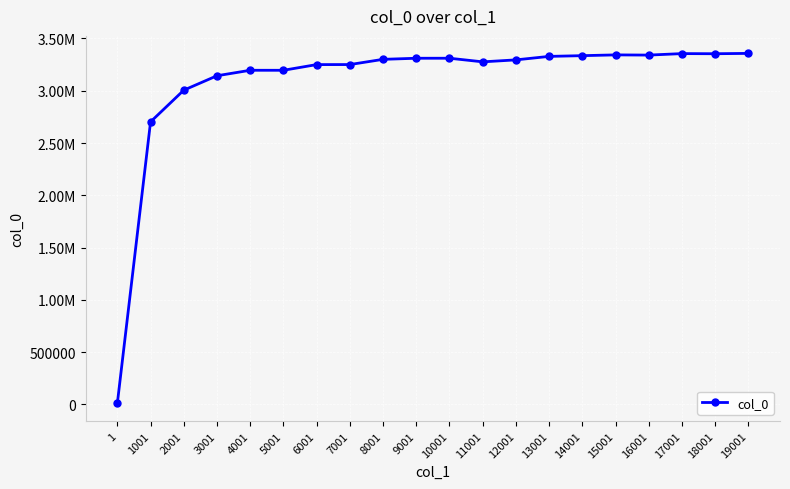

Does the chart have visible grid lines?

Yes